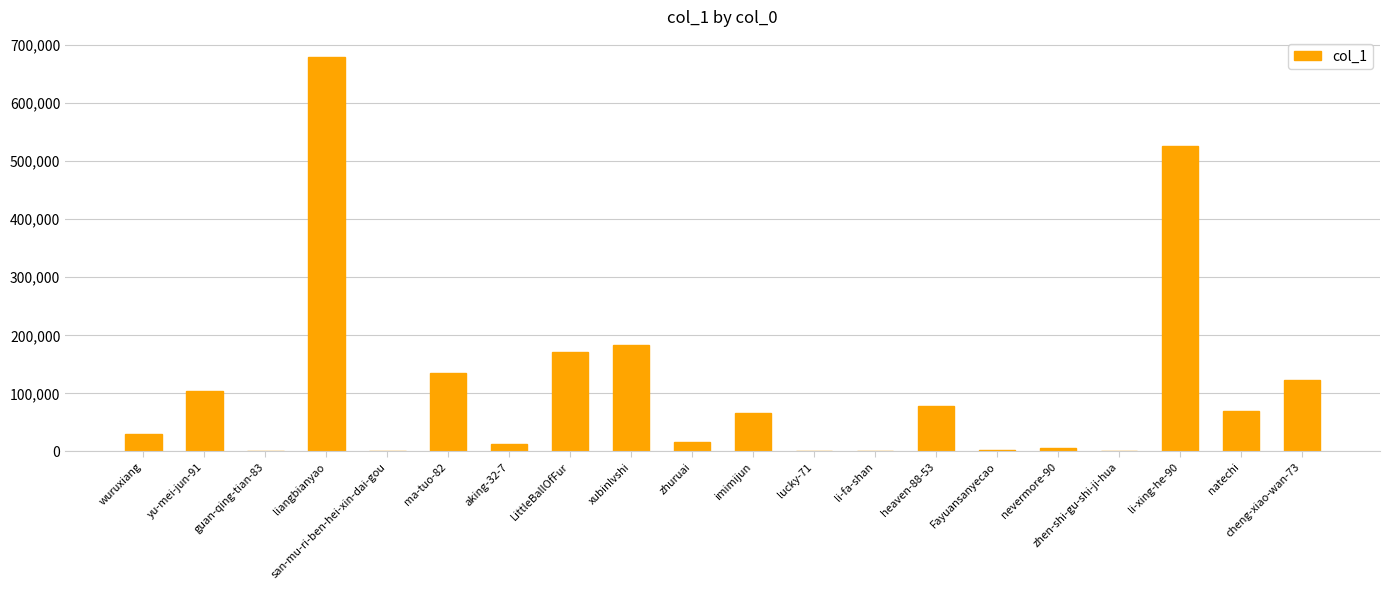

Count the number of data series in this chart.

1